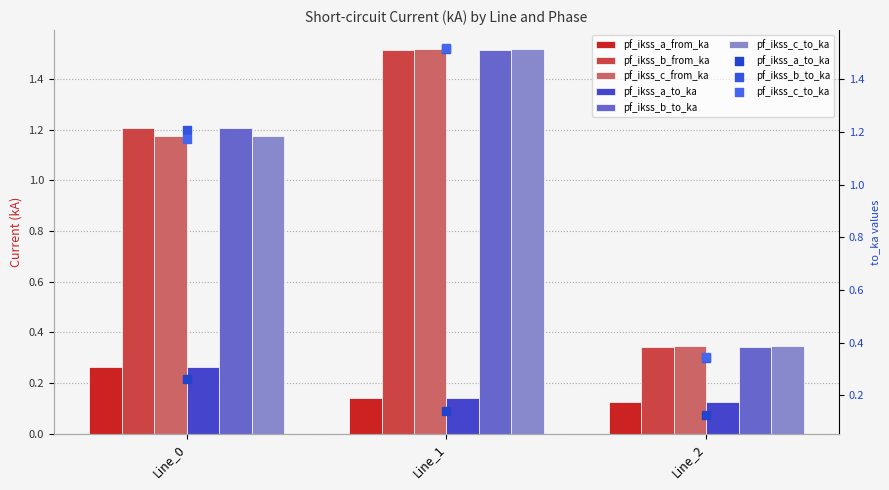

At which category is the sum across all series the highest?

Line_1